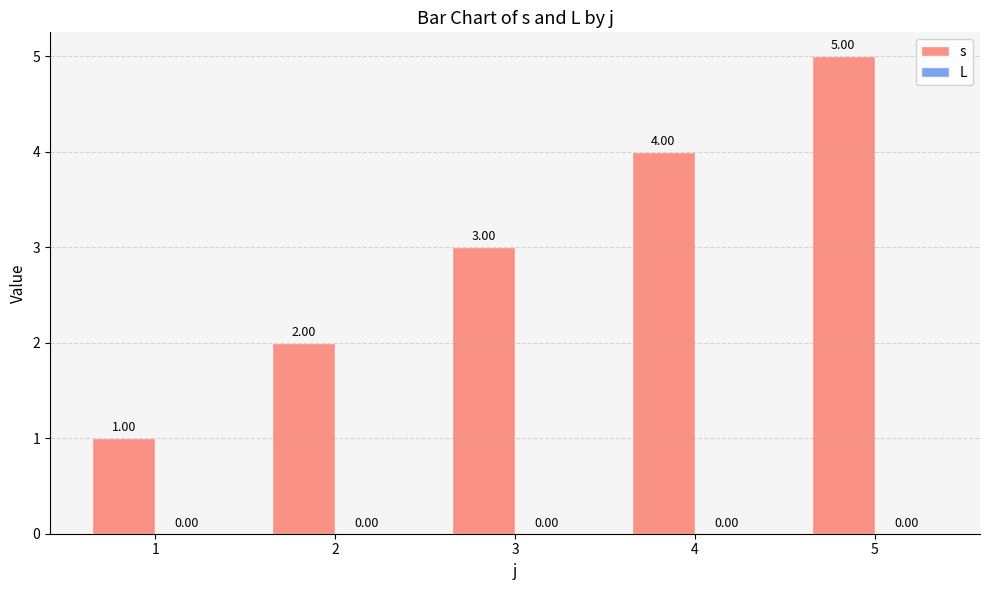

List the labels in order of value, smallest first.

1, 2, 3, 4, 5